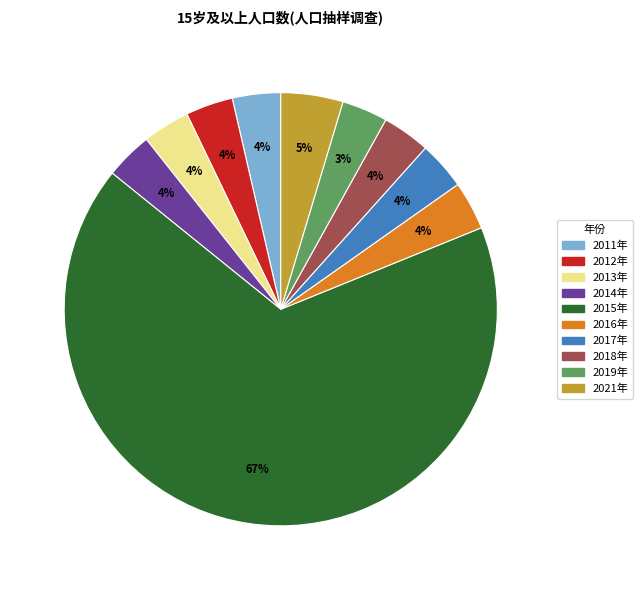

Approximately how many times larger is the value at 2017年 compared to 2012年?

1.0